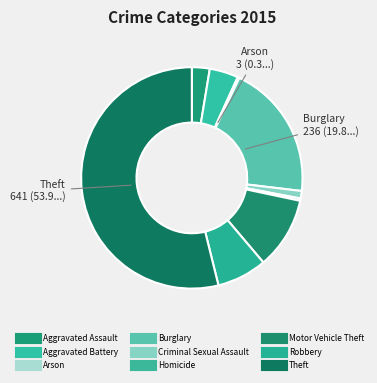

Which category accounts for the majority?

Theft